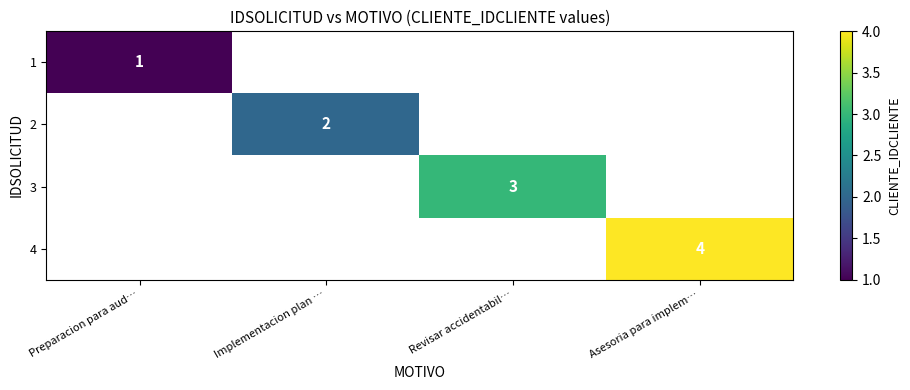

The value of 4 at Asesoria para implem… is 4. True or false?

True